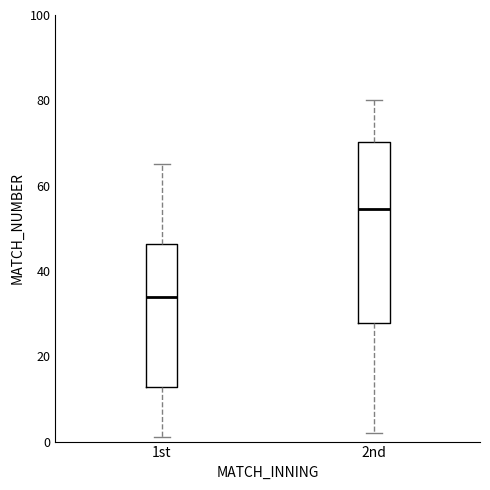

Where does the median line of the box for 1st sit on the y-axis? The values are not printed on the chart, so give them approximately, as read against the axis.

34